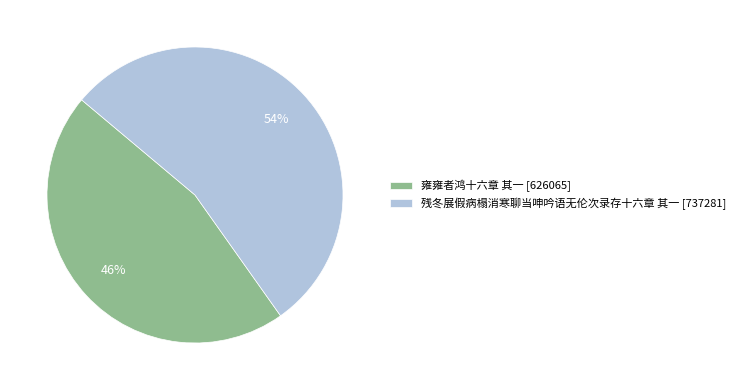

Do 残冬展假病榻消寒聊当呻吟语无伦次录存十六章 其一 [737281] and 雍雍者鸿十六章 其一 [626065] together represent more than half of the pie?

Yes